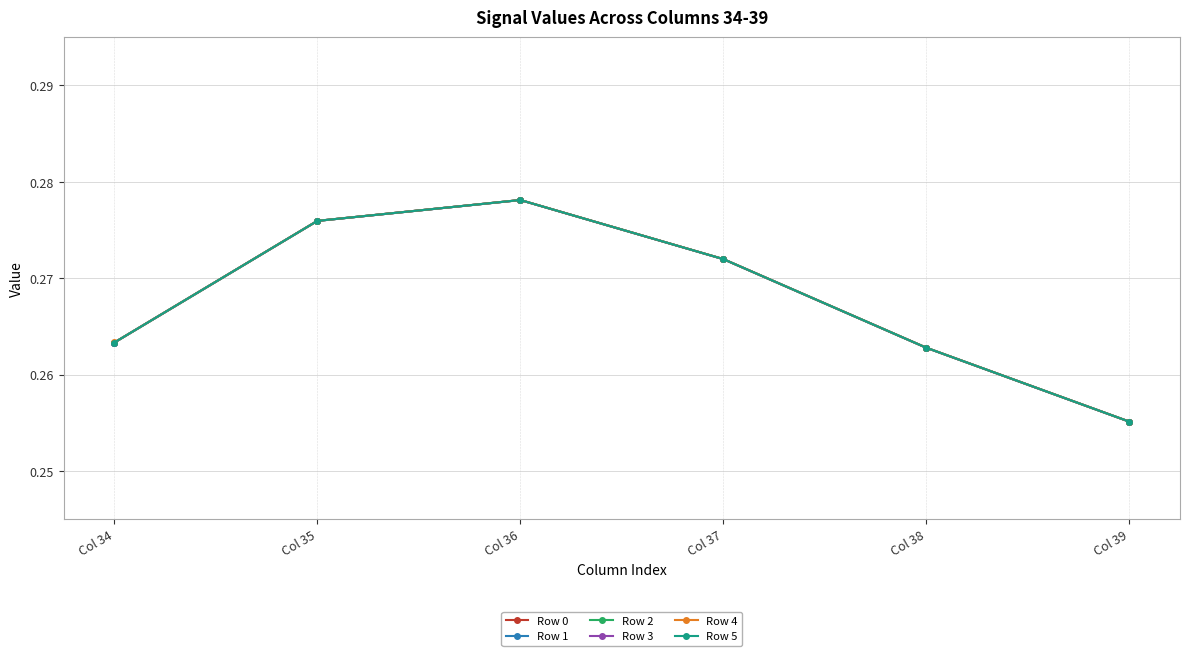

Which series has the widest spread of values?

Row 1